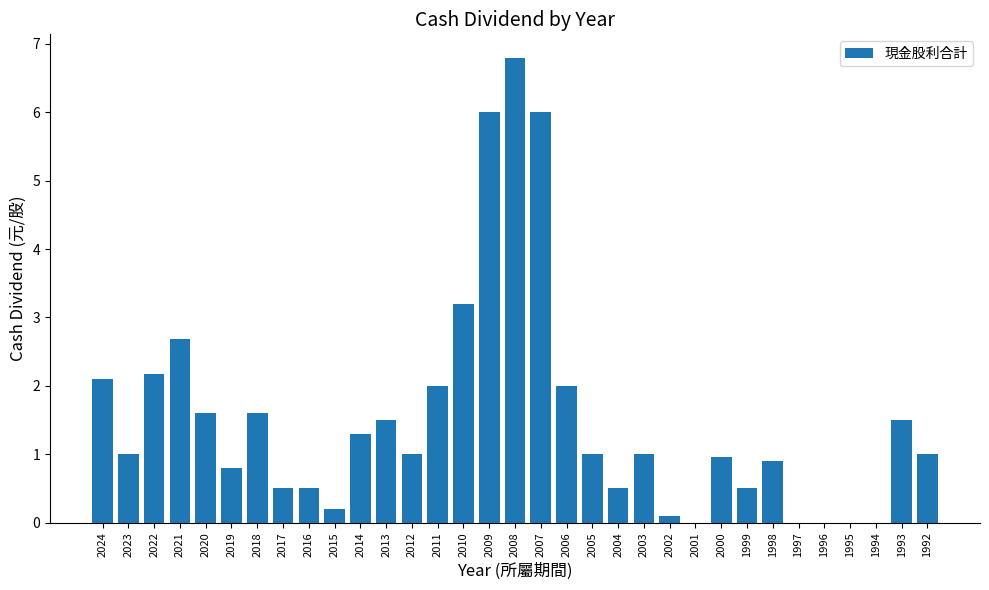

How many categories are shown in the chart?

33